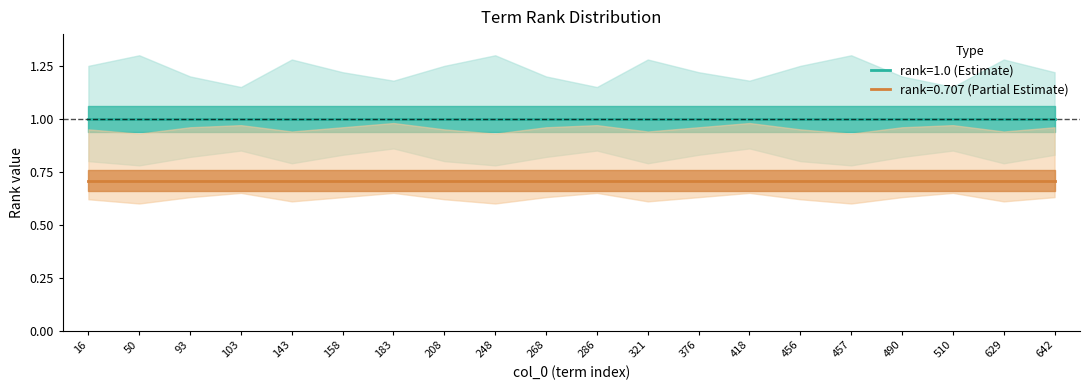

Where is rank=0.707 nearest to the value 0?

16